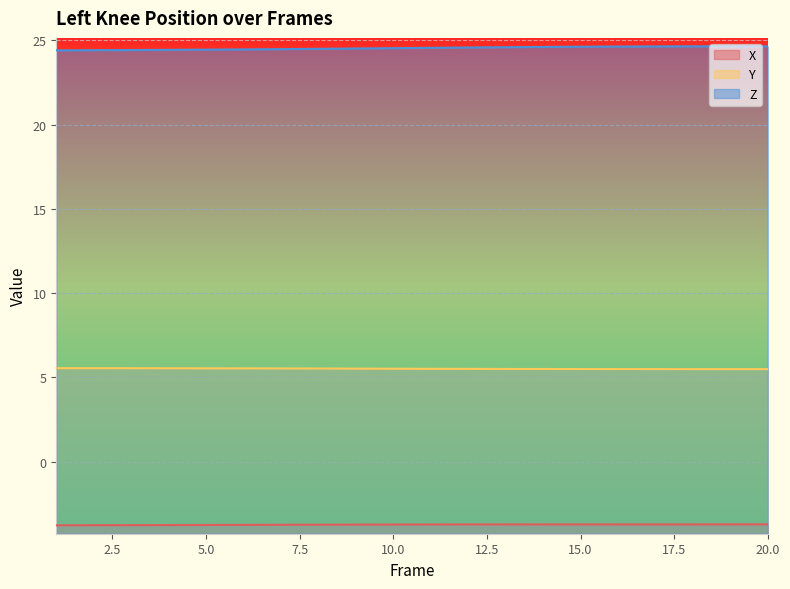

True or false: Y has a value of 5.5 at 7.

True